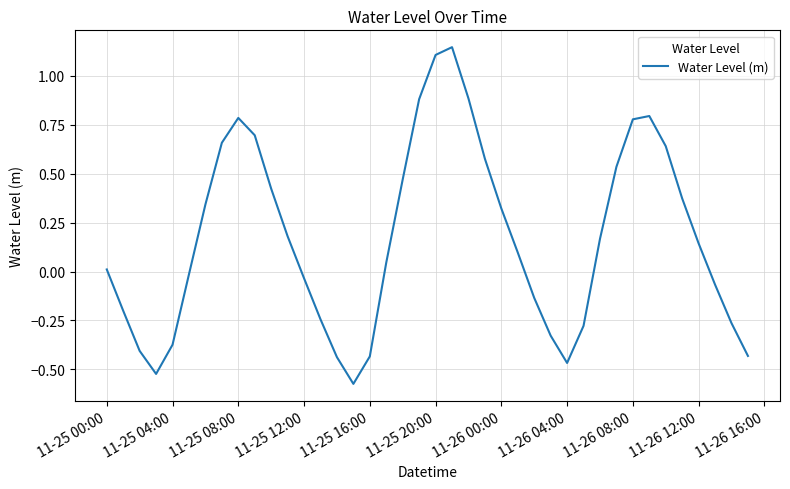

The chart shows a value of 0.0 at 11-25 00:00. True or false?

True